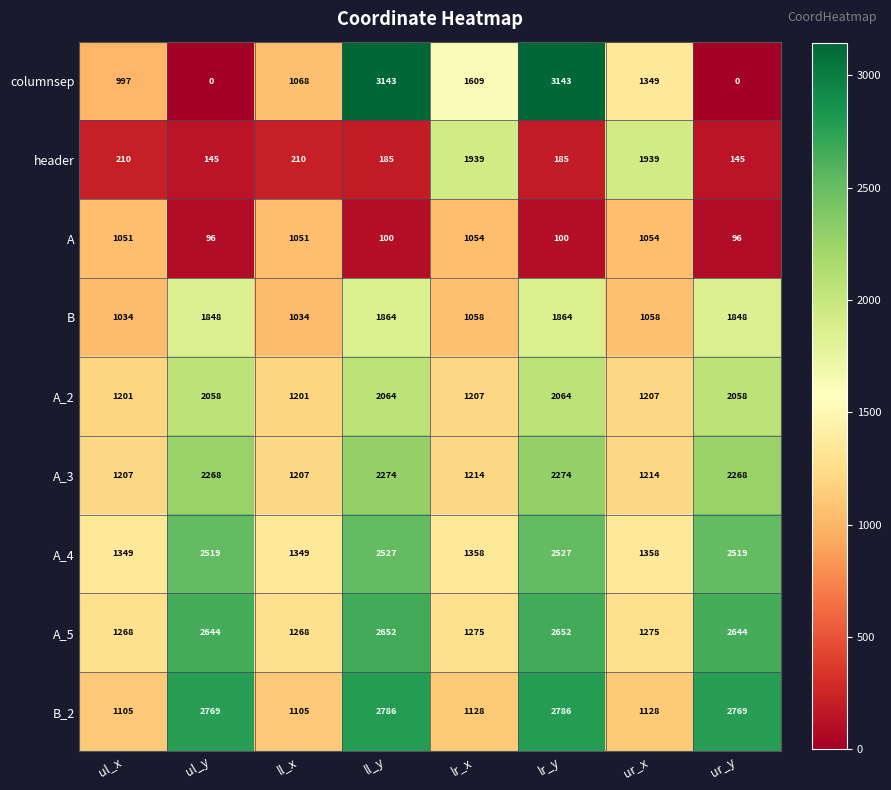

How many series are shown in this chart?

9